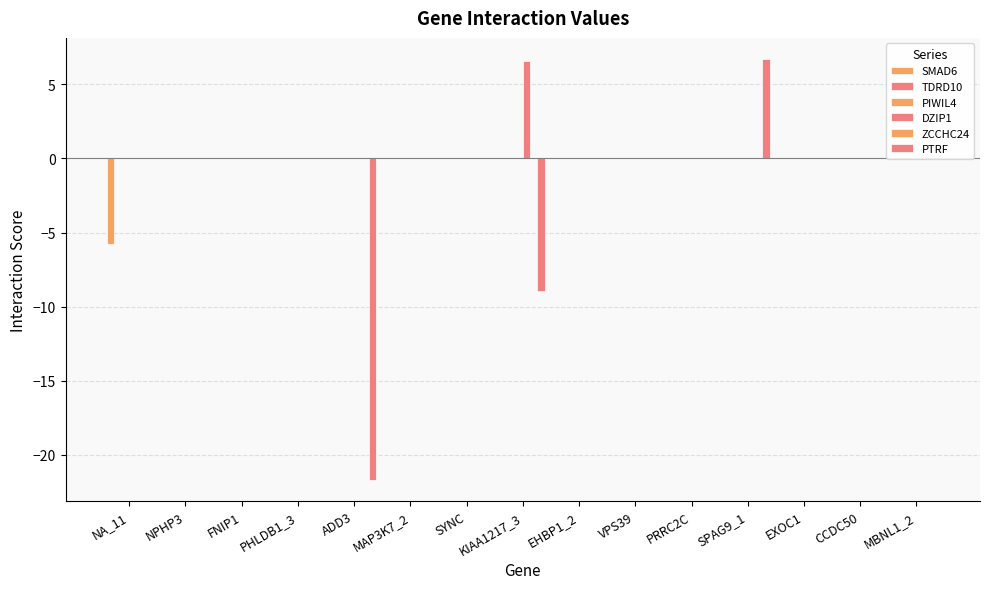

Reading right to left, extract all data points from this chart.

SMAD6: 0.0	0.0	0.0	0.0	0.0	0.0	0.0	0.0	0.0	0.0	0.0	0.0	0.0	0.0	-5.8
TDRD10: 0.0	0.0	0.0	0.0	0.0	0.0	0.0	0.0	0.0	0.0	0.0	0.0	0.0	0.0	0.0
PIWIL4: 0.0	0.0	0.0	0.0	0.0	0.0	0.0	0.0	0.0	0.0	0.0	0.0	0.0	0.0	0.0
DZIP1: 0.0	0.0	0.0	0.0	0.0	0.0	0.0	6.6	0.0	0.0	0.0	0.0	0.0	0.0	0.0
ZCCHC24: 0.0	0.0	0.0	0.0	0.0	0.0	0.0	0.0	0.0	0.0	0.0	0.0	0.0	0.0	0.0
PTRF: 0.0	0.0	0.0	6.7	0.0	0.0	0.0	-9.0	0.0	0.0	-21.7	0.0	0.0	0.0	0.0